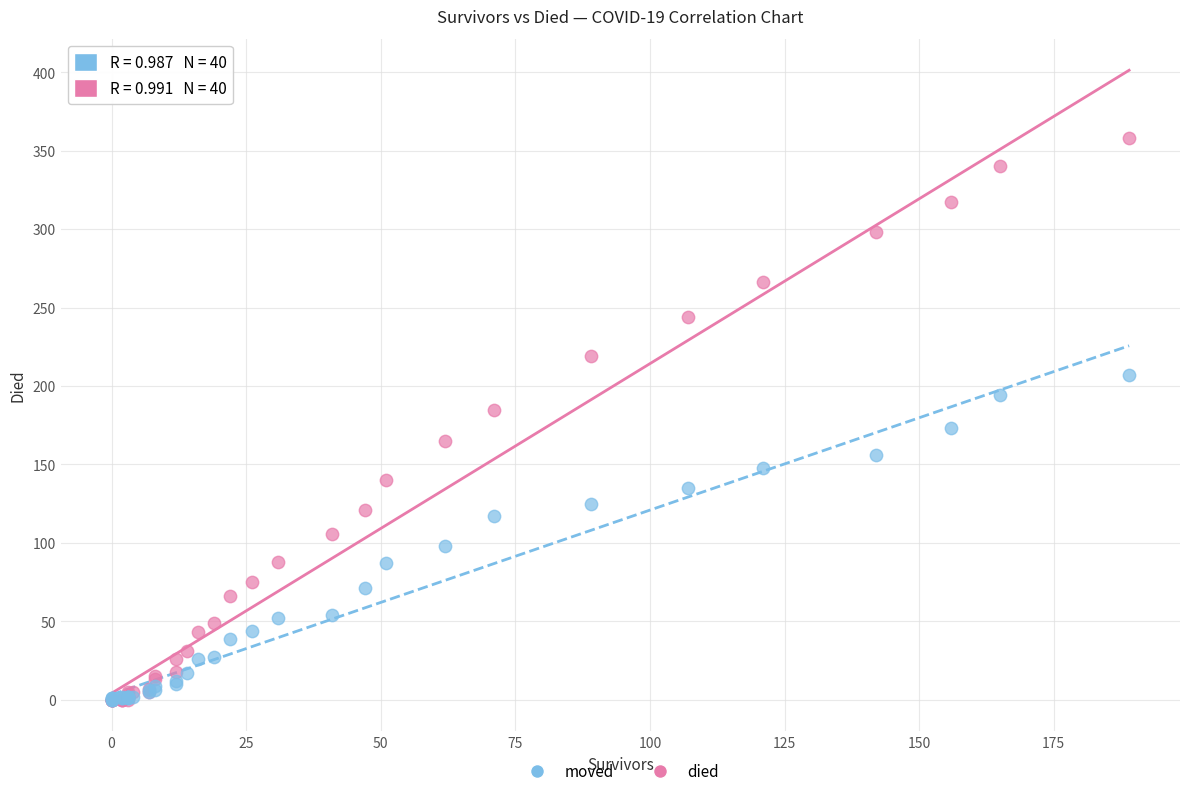

What are all the series names shown in the legend?

moved, died